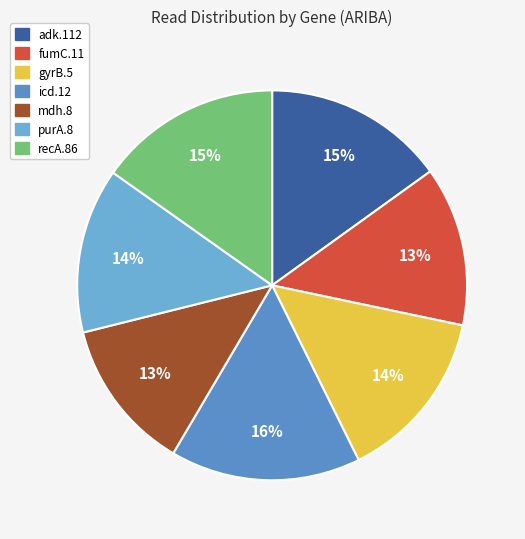

To the nearest percent, what is the combined percentage of mdh.8 and adk.112?

28%